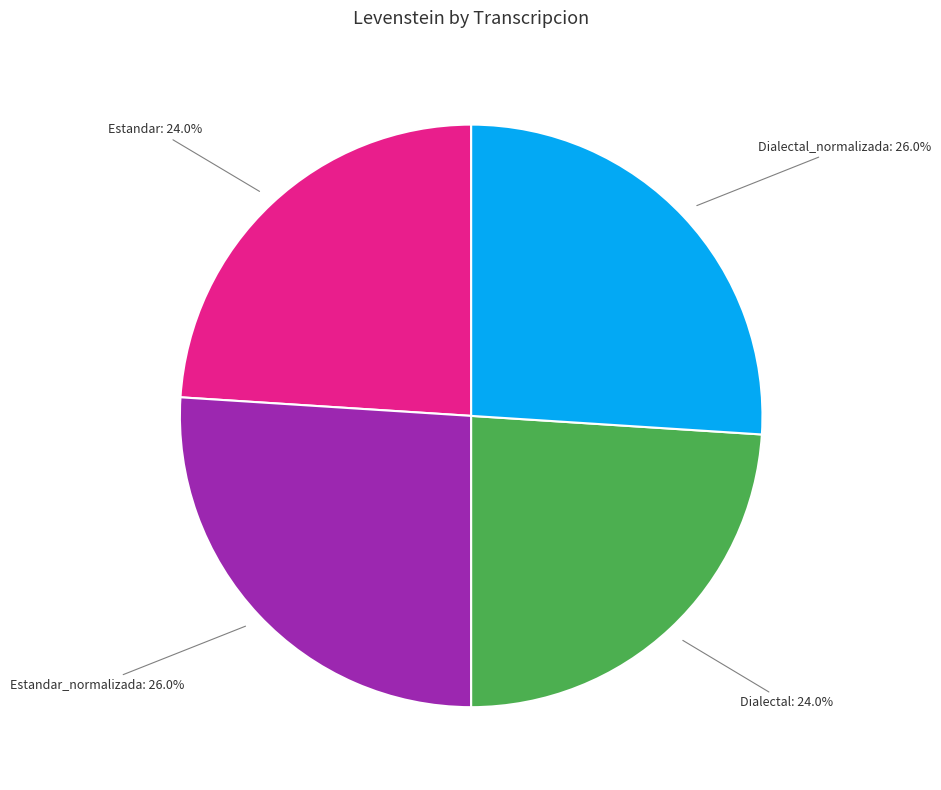

Is there any slice that represents more than half of the pie?

No